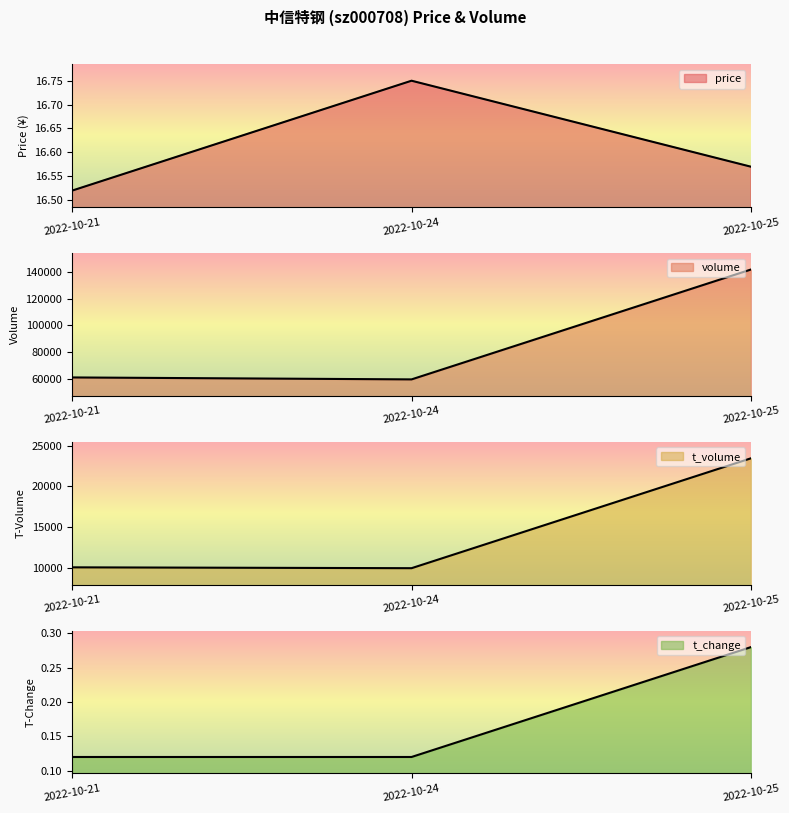

What is the average value of the t_volume series?

14468.0